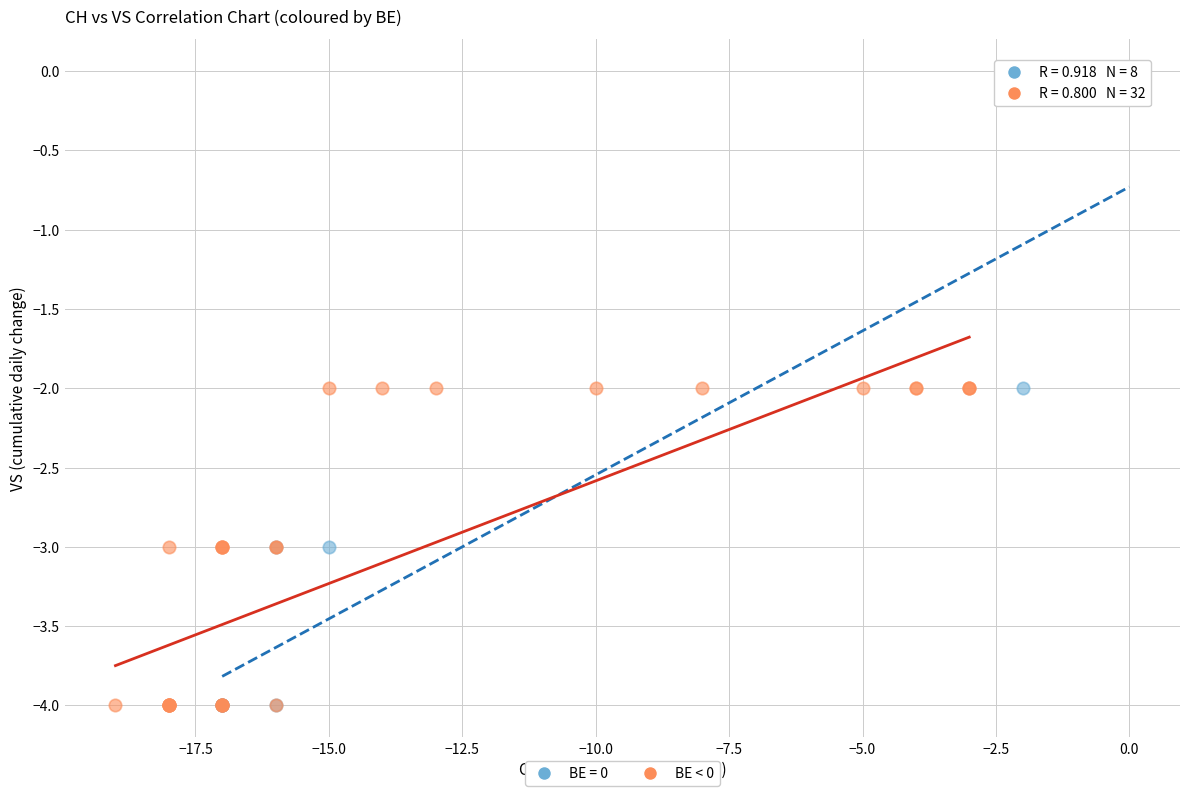

Which series has the largest Y range (max minus min)?

BE = 0